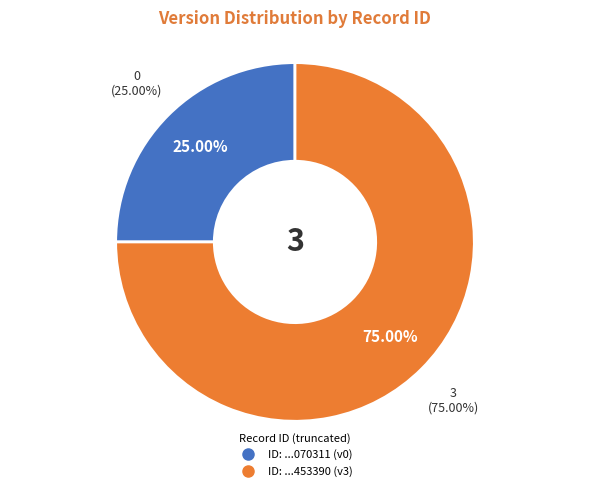

Does any single category account for the majority?

Yes